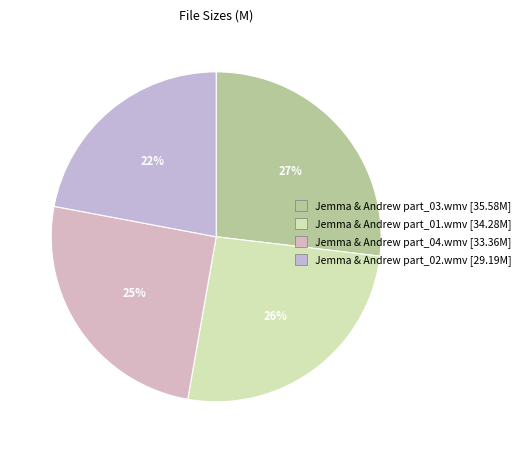

To the nearest percent, what percentage of the pie is Jemma & Andrew part_04.wmv?

25%